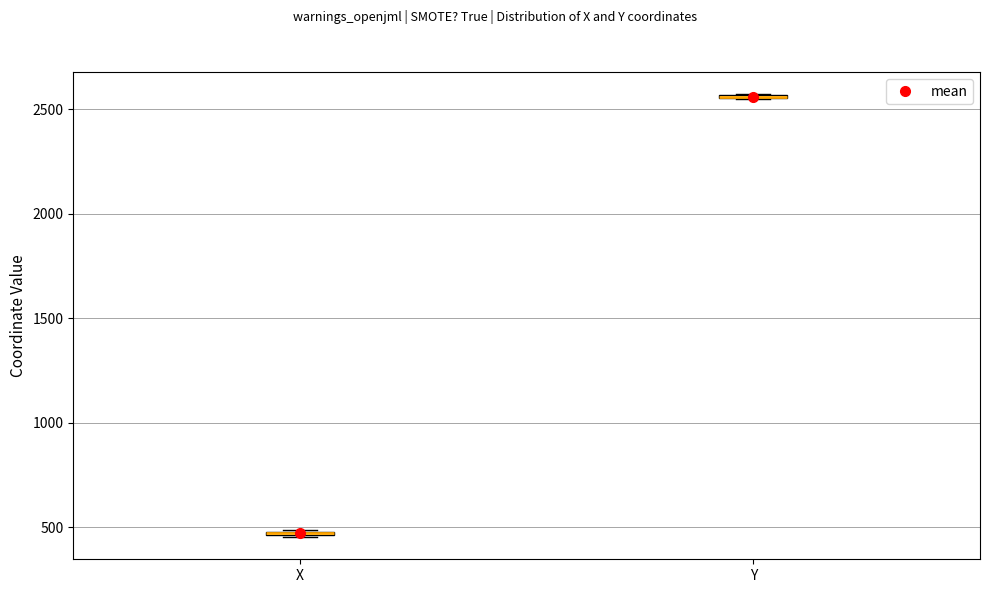

Where is the lower edge of the box for X on the y-axis? The values are not printed on the chart, so give them approximately, as read against the axis.

450